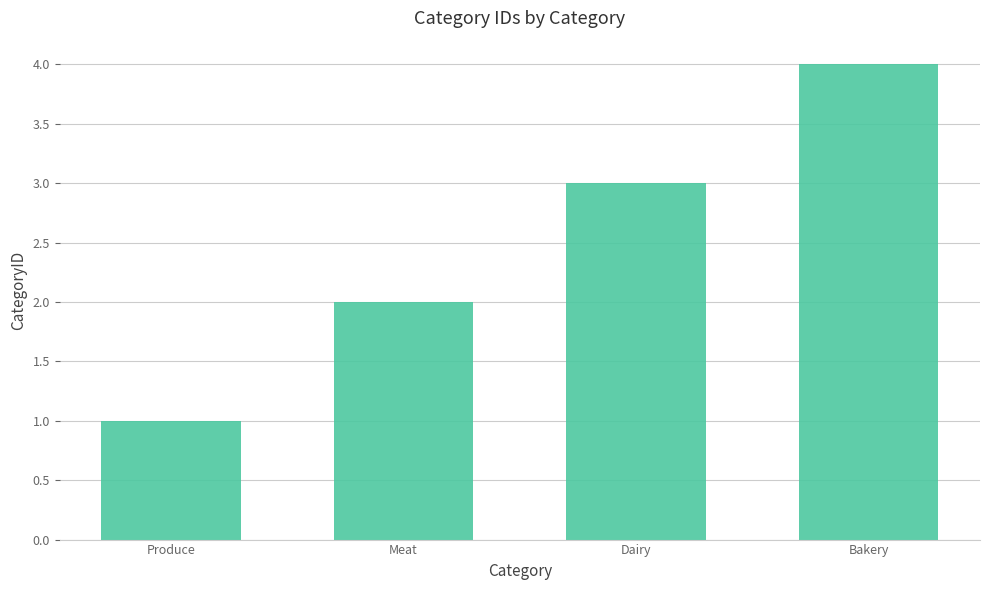

List the labels in order of value, largest first.

Bakery, Dairy, Meat, Produce